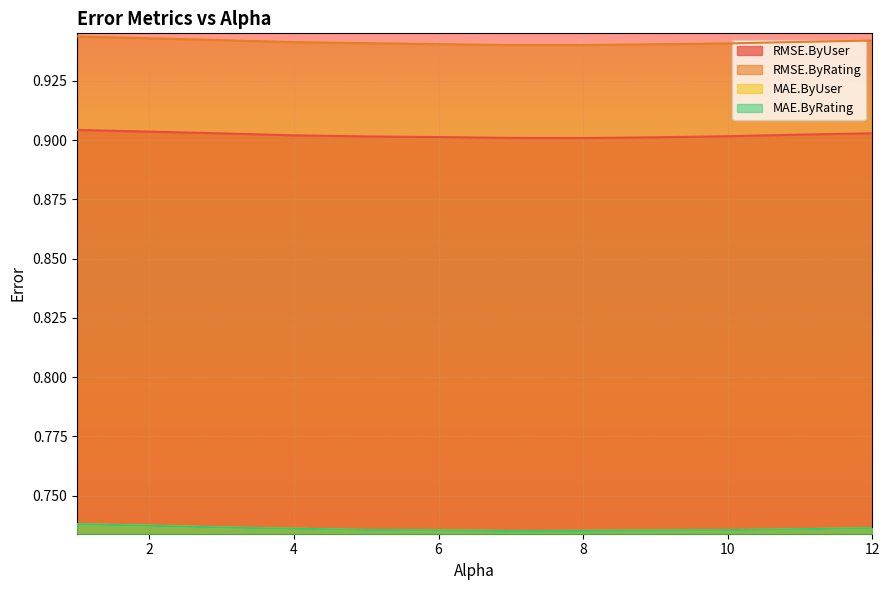

What is the minimum value shown in the chart?

0.7